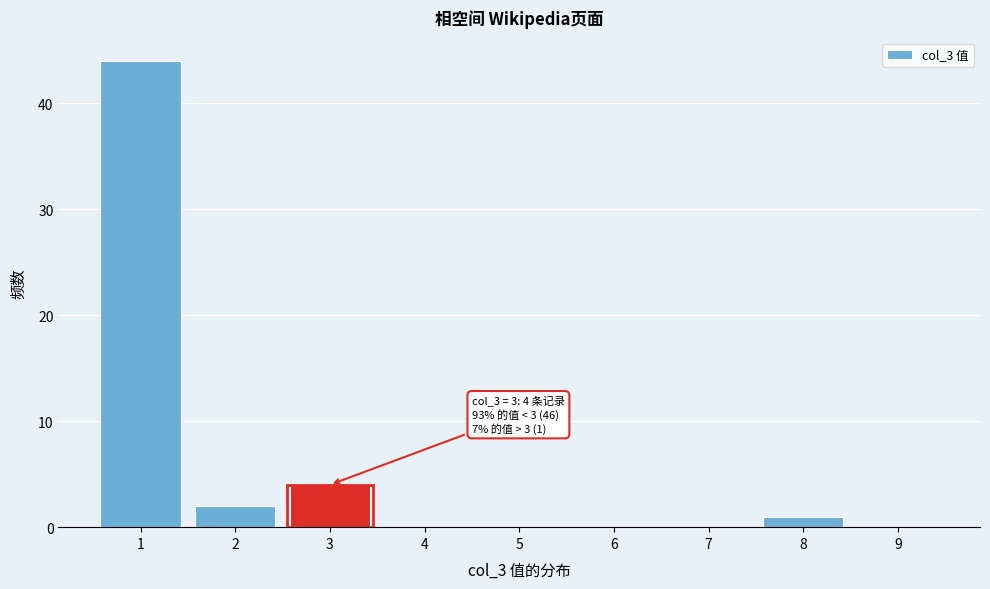

Reading left to right, list all the values displayed in this chart.

1=44	2=2	3=4	4=0	5=0	6=0	7=0	8=1	9=0